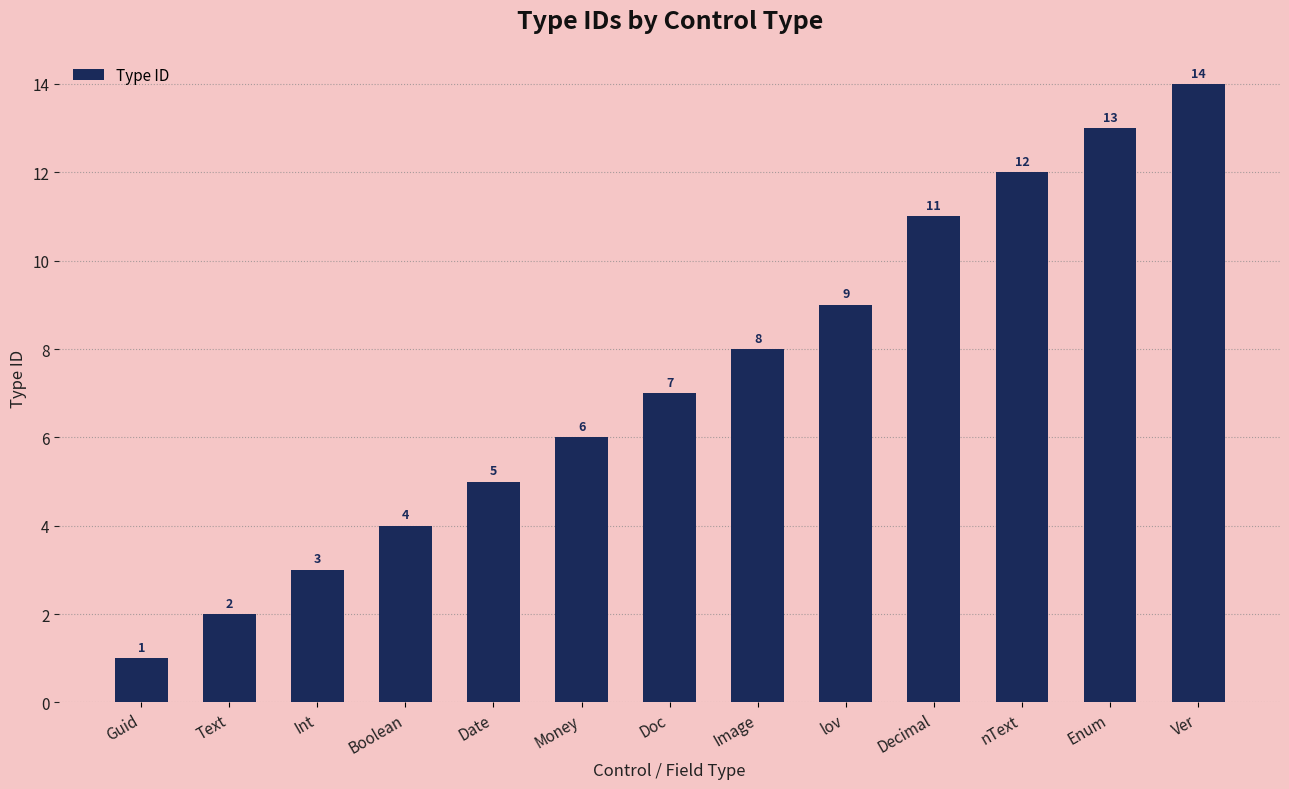

How many distinct data groups are displayed?

1